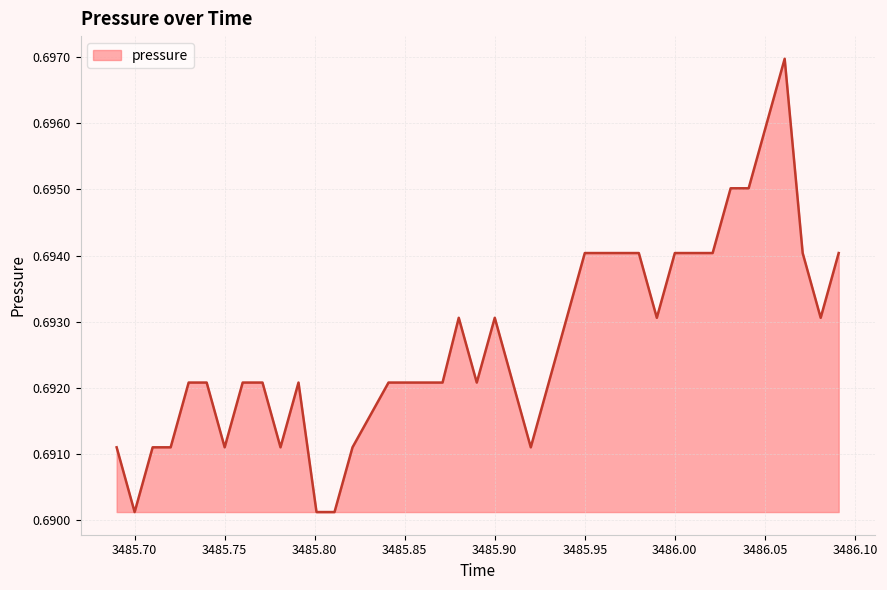

True or false: the data shows 1.2 at 3485.90.

False